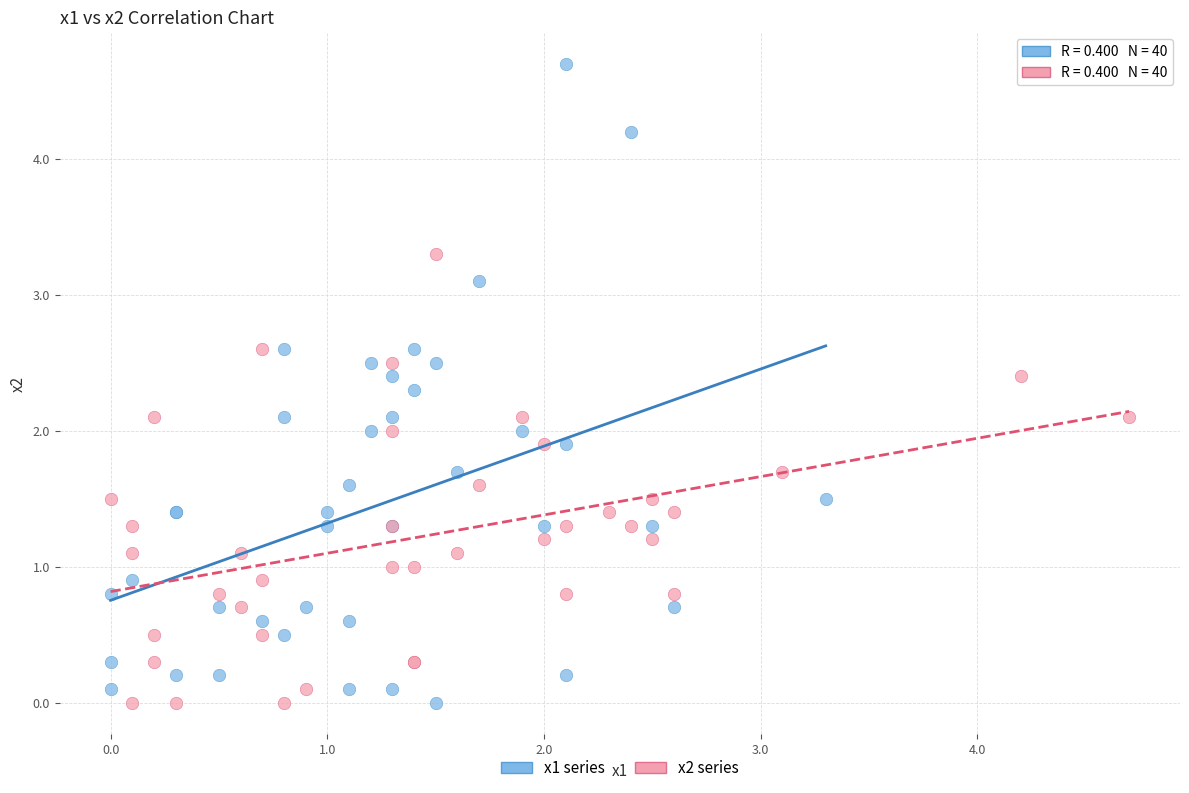

Which series reaches the maximum Y coordinate?

x1 series